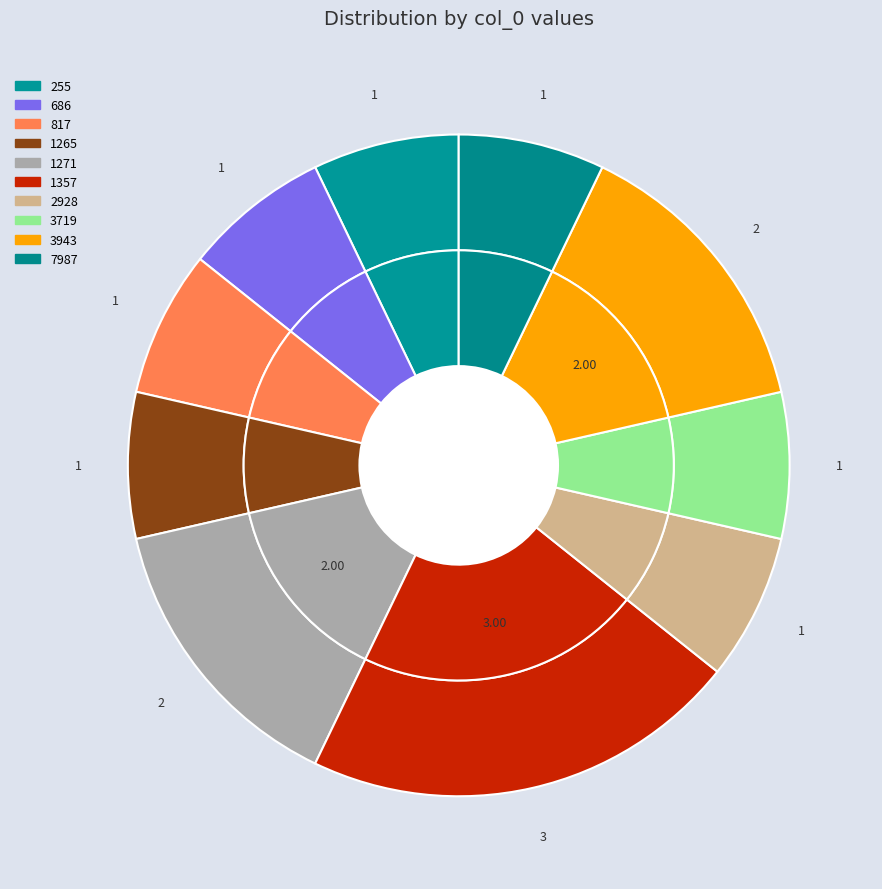

What percentage do 1357 and 3719 together represent?

28.6%